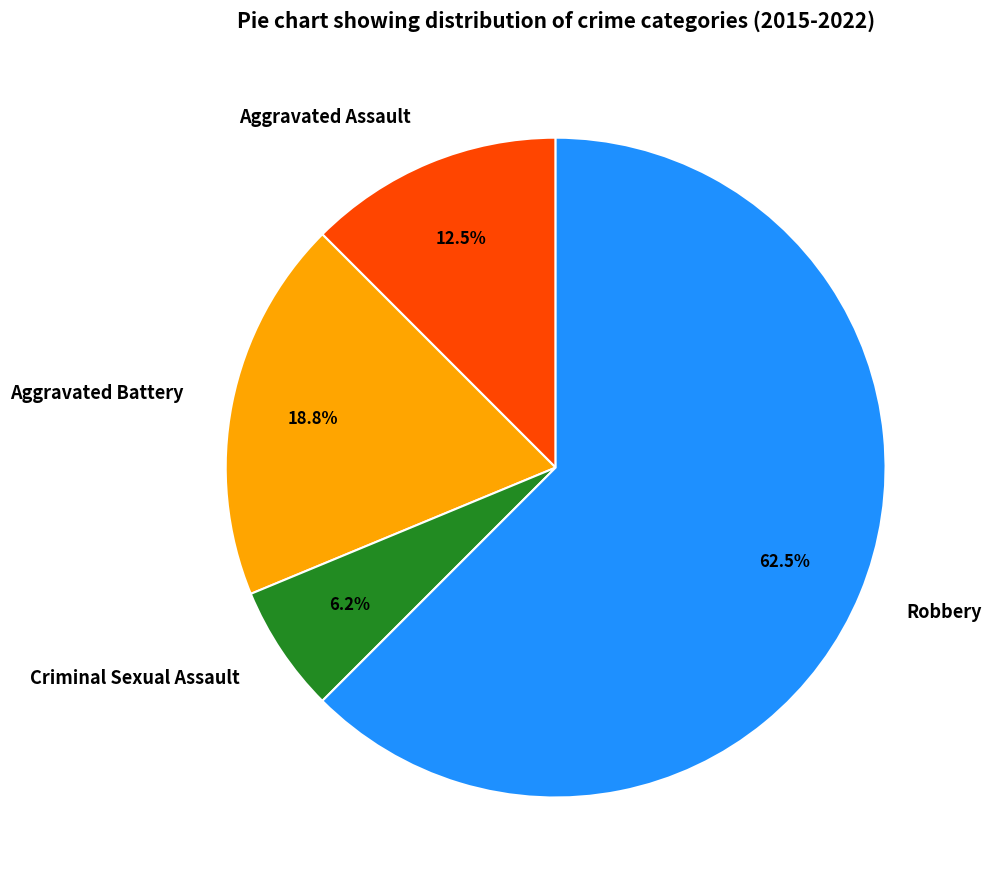

Is there any slice that represents more than half of the pie?

Yes